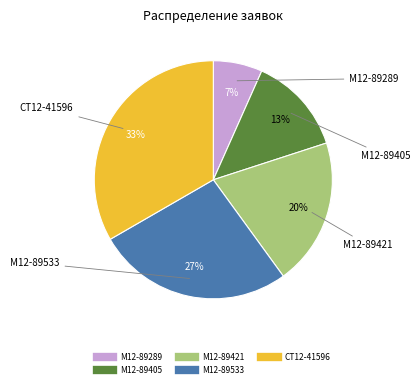

Does М12-89405 account for over 50% of the chart?

No